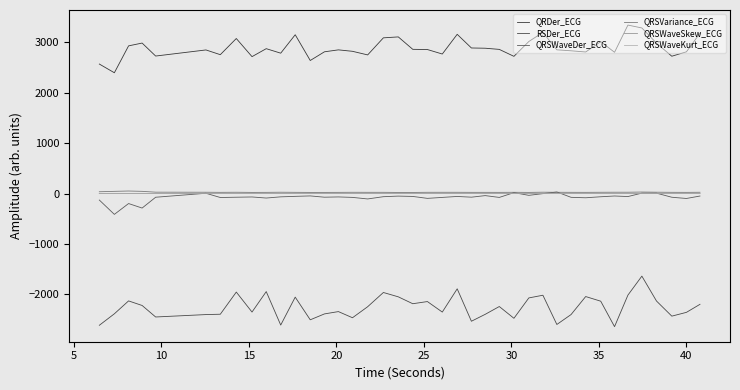

How many QRSWaveSkew_ECG values are between 1 and 2?

40